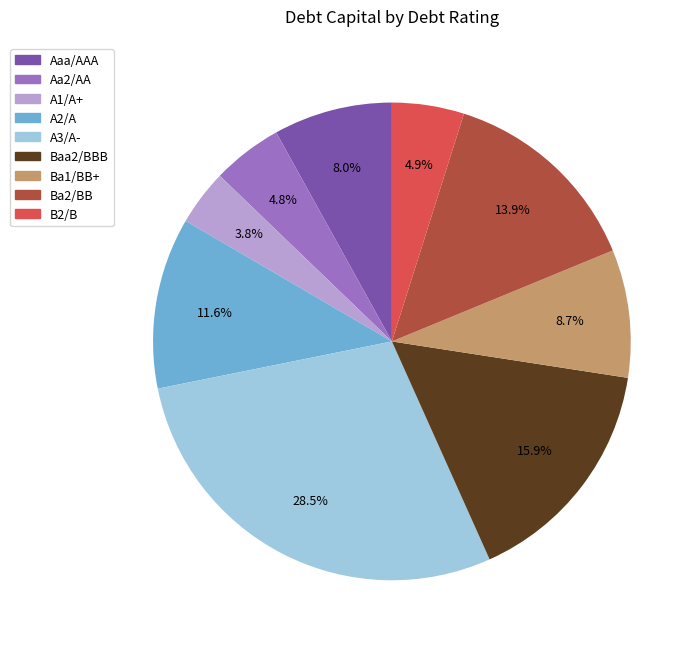

To the nearest percent, what is the difference between the largest and smallest slice percentages?

25%